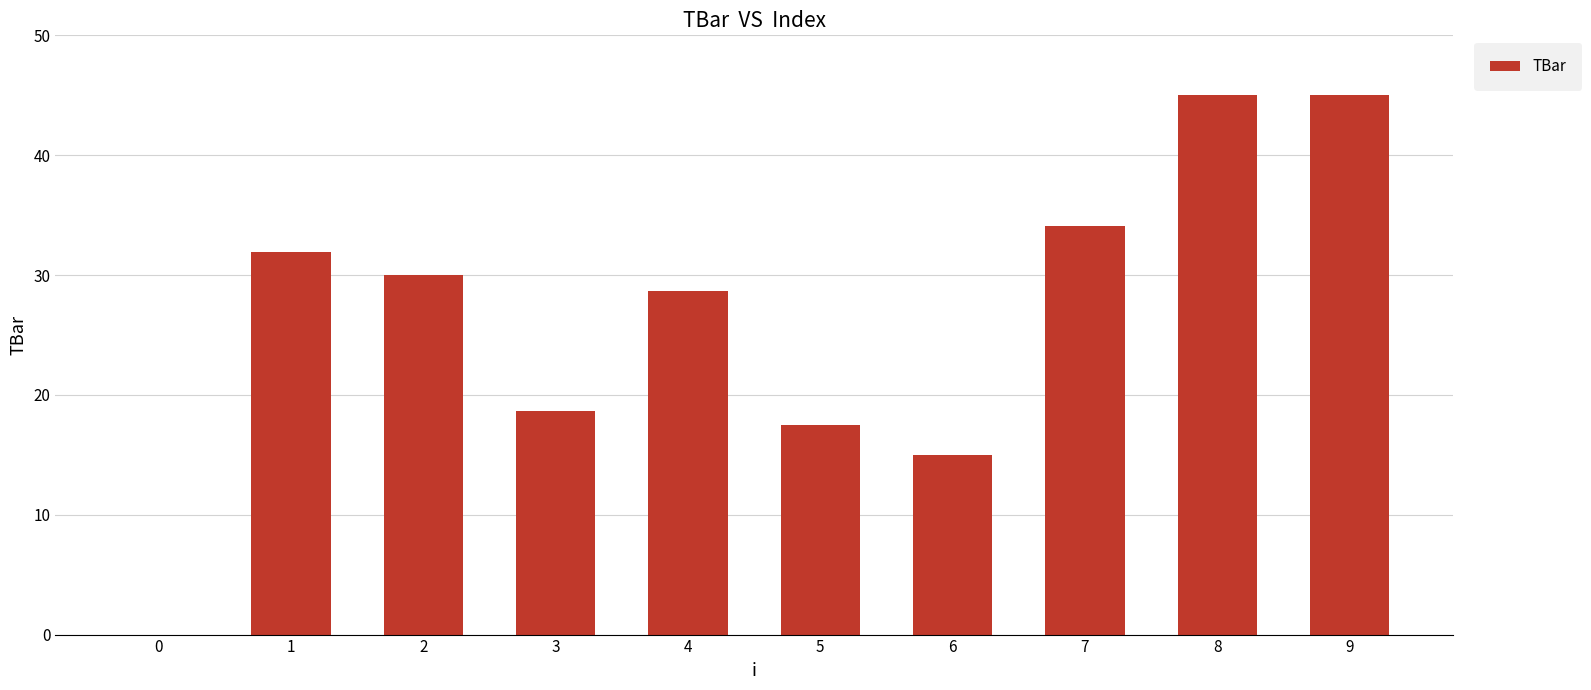

At which label is the value closest to 22?

3